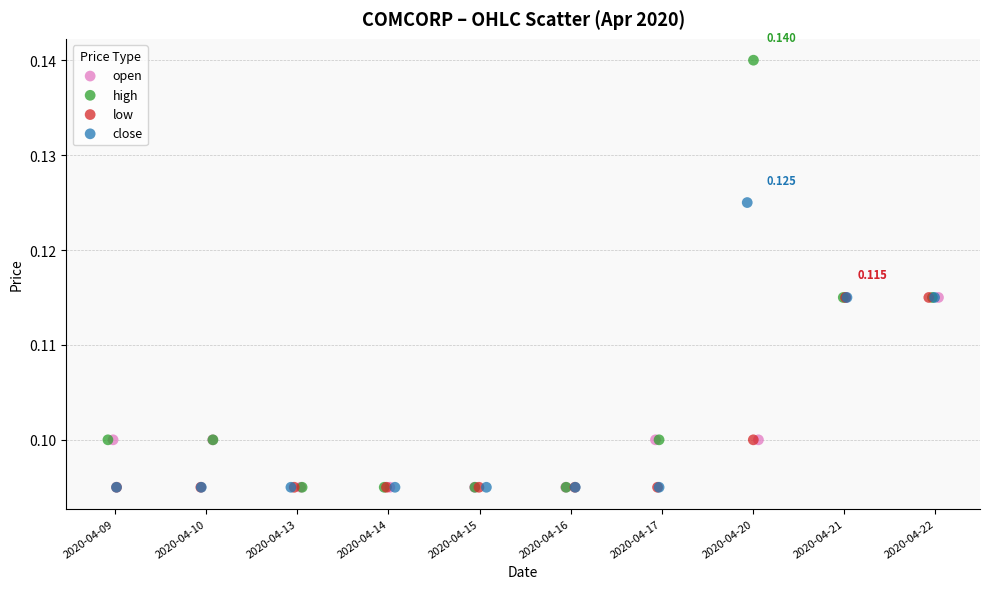

Which series contains the highest Y value?

high